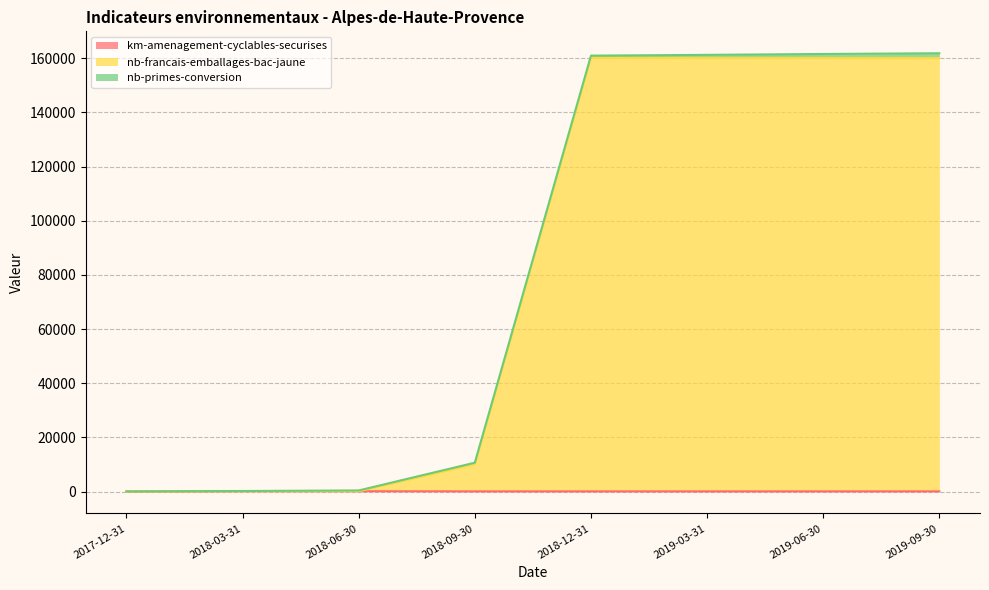

Does the chart display data point markers on the line(s)?

No